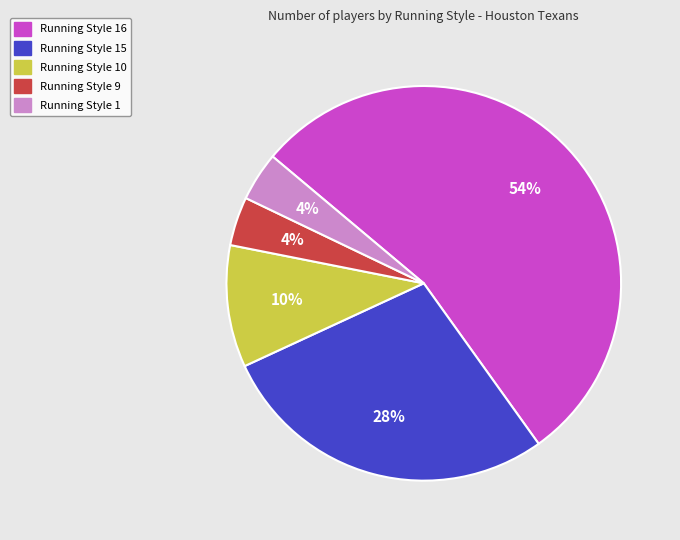

What is the majority slice?

Running Style 16